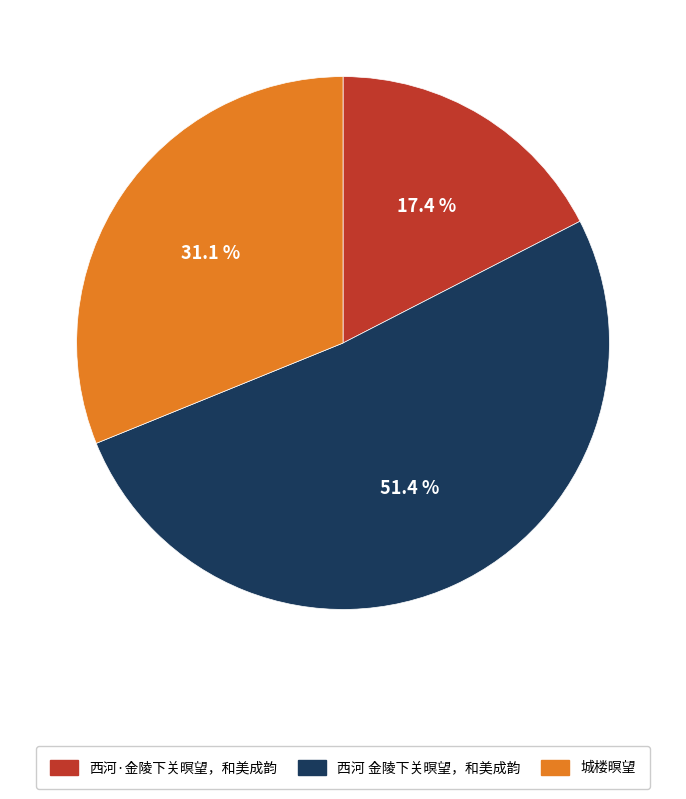

What percentage is the 城楼暝望 slice, to the nearest percent?

31%